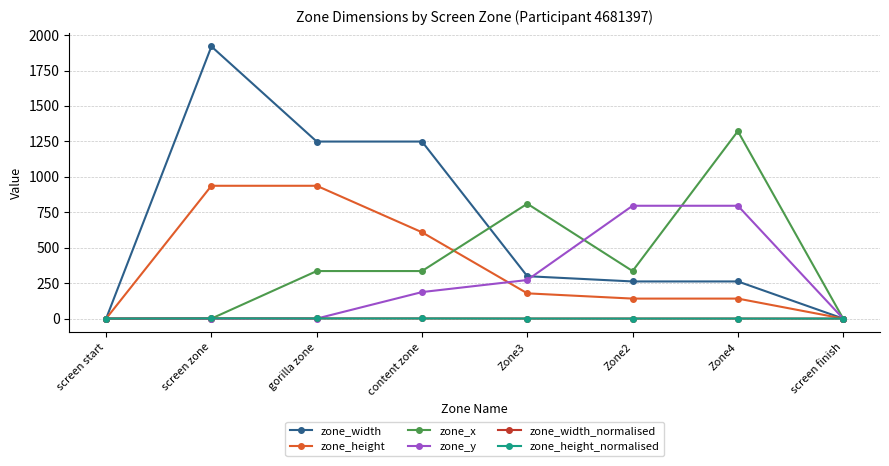

At which category does the chart reach its peak across all series?

screen zone